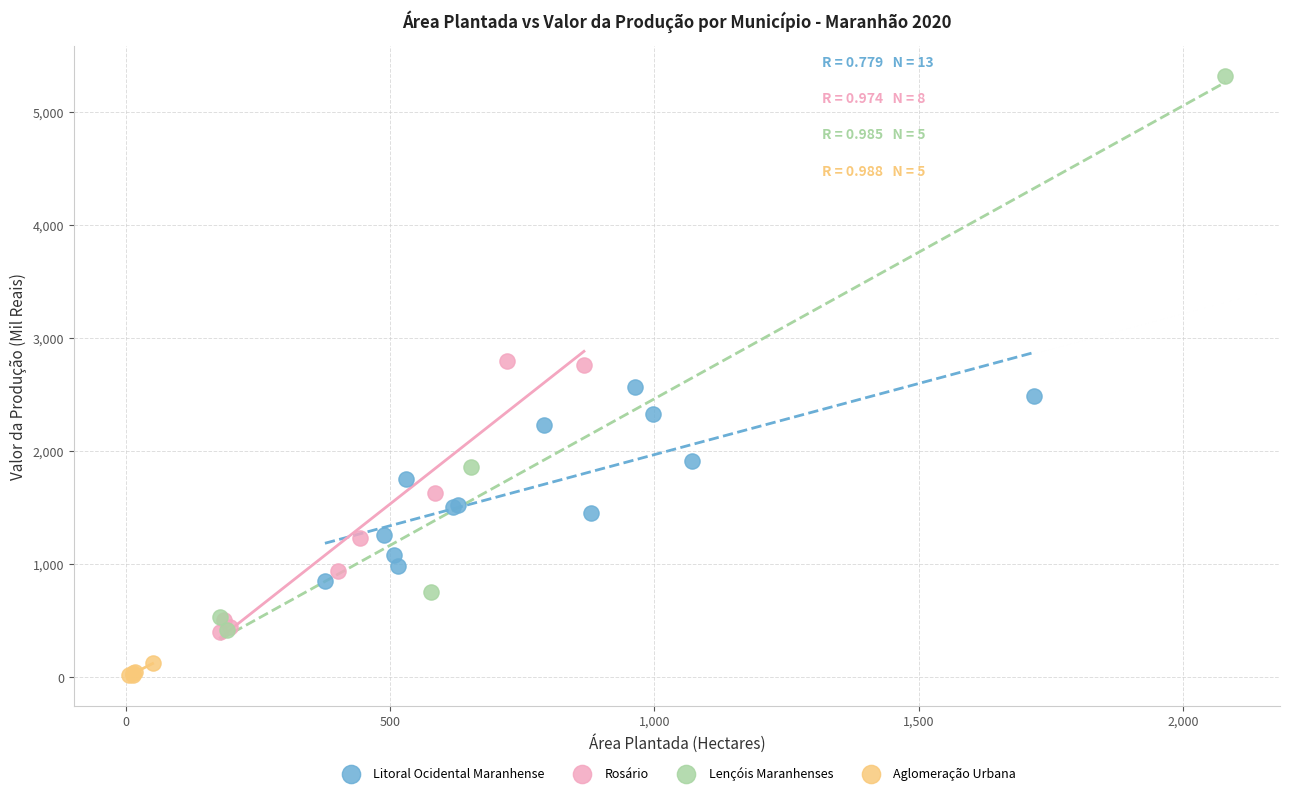

Which series contains the highest Y value?

Lençóis Maranhenses